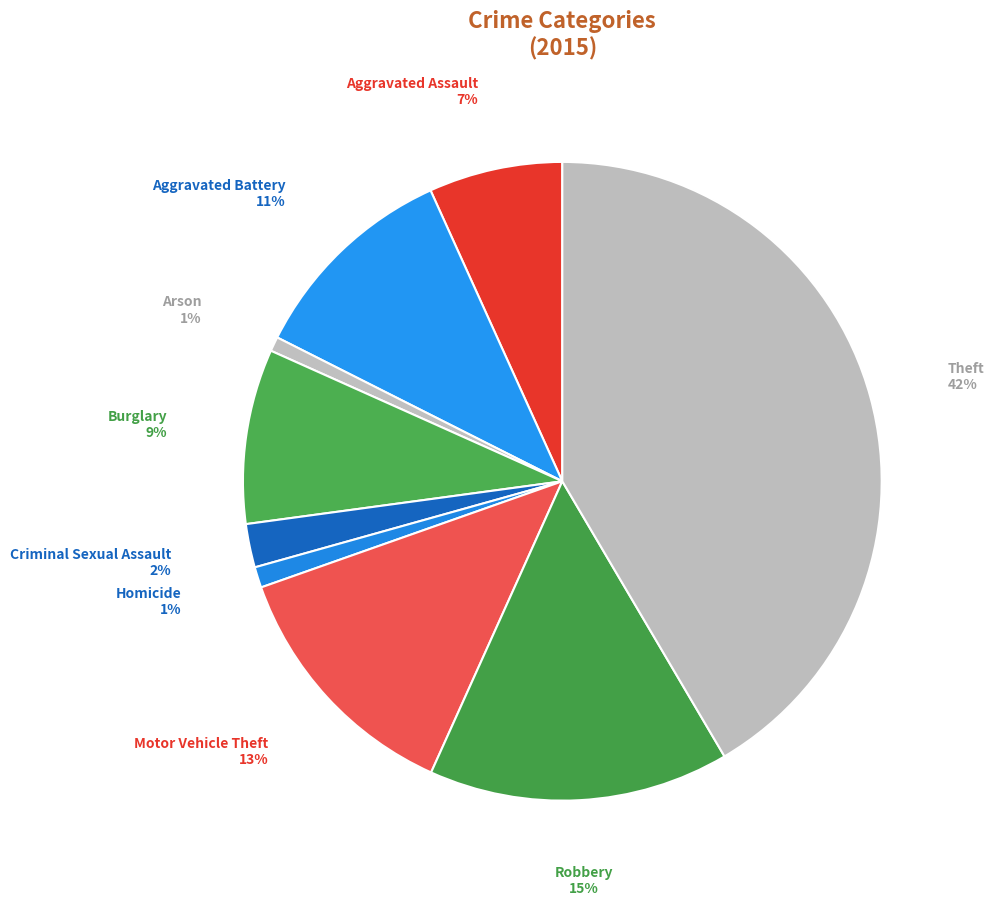

What is the ratio of the value at Aggravated Battery to the value at Theft?

0.3